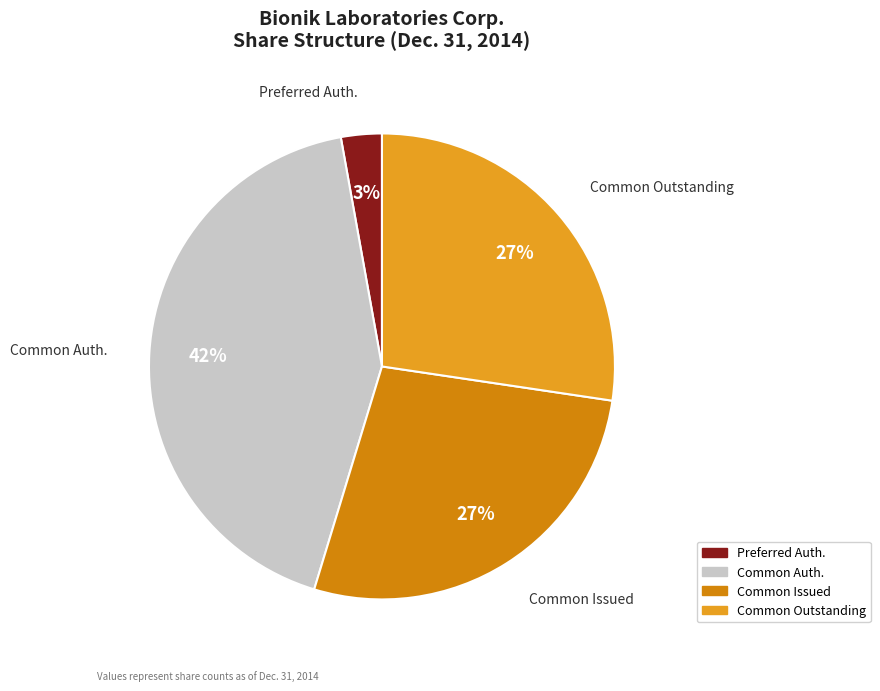

Is there a majority slice in this chart?

No